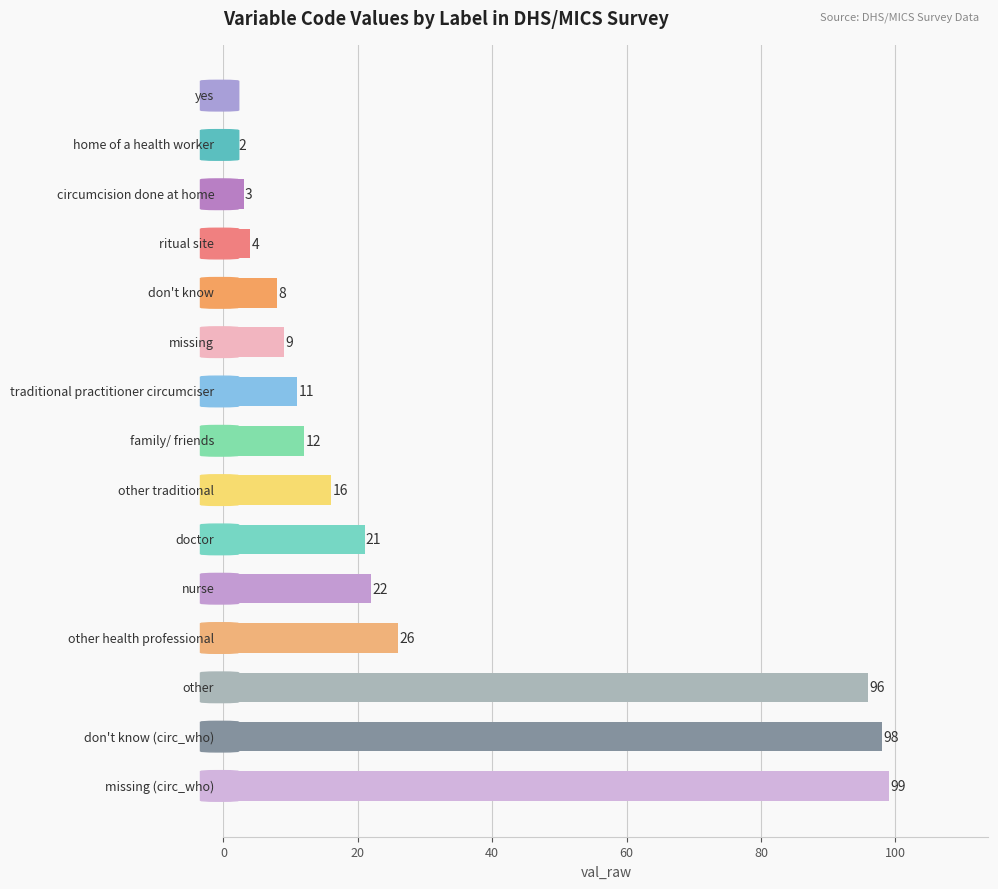

What is the smallest value displayed?

1